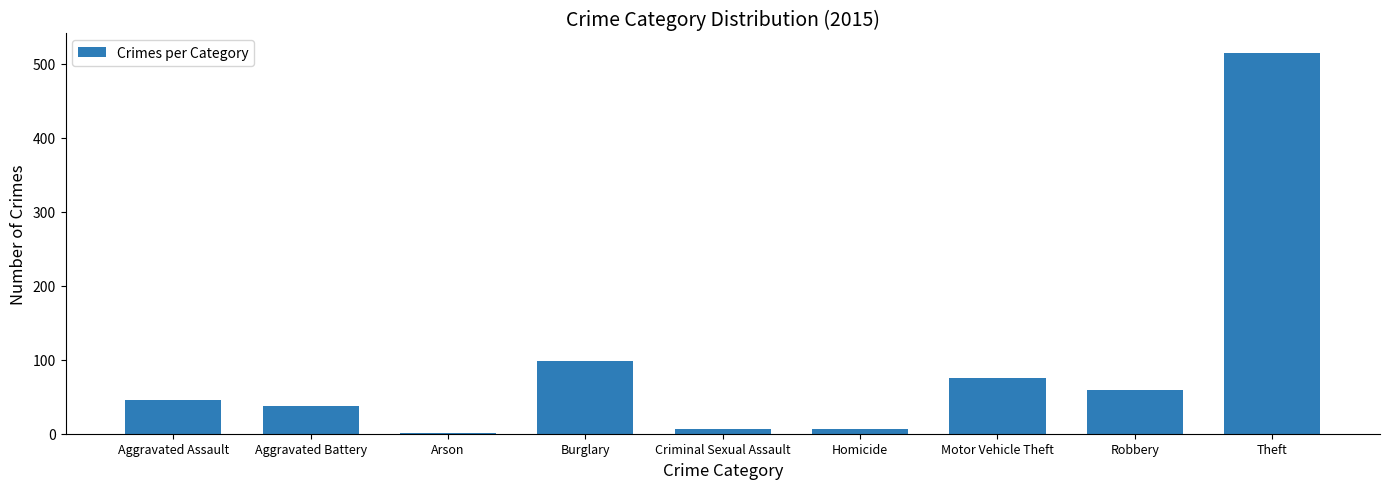

The value at Homicide is 6. True or false?

True